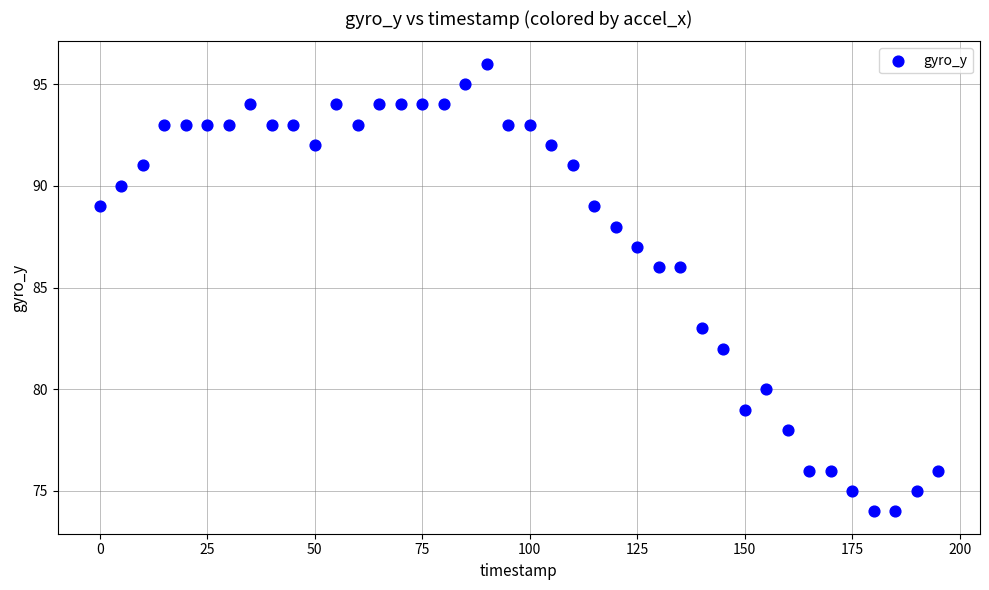

What is the range of X values (max minus min)?

195